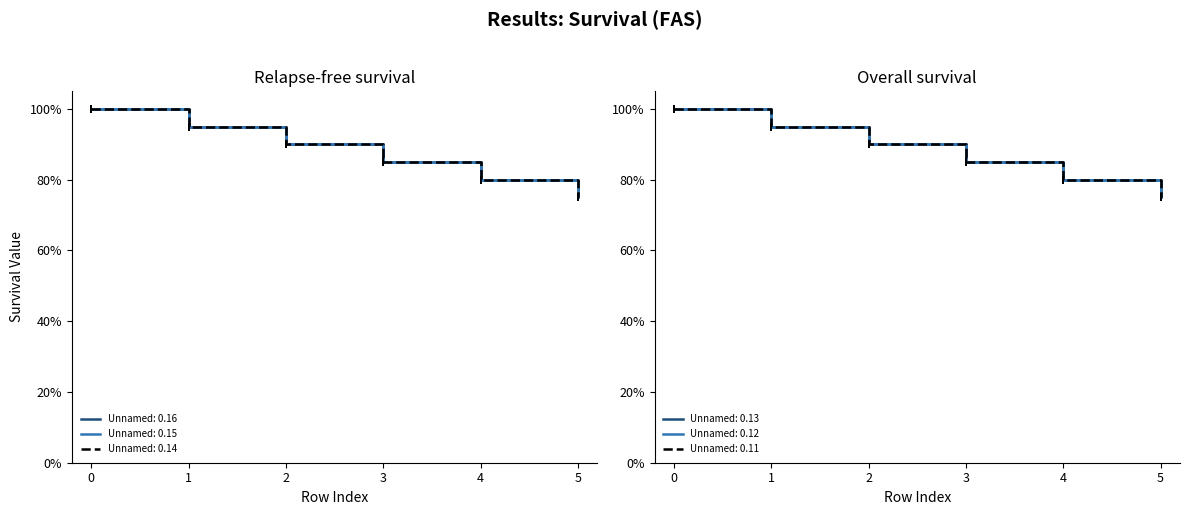

Rank the series at 3 from lowest to highest value.

Unnamed: 0.16, Unnamed: 0.15, Unnamed: 0.14, Unnamed: 0.13, Unnamed: 0.12, Unnamed: 0.11